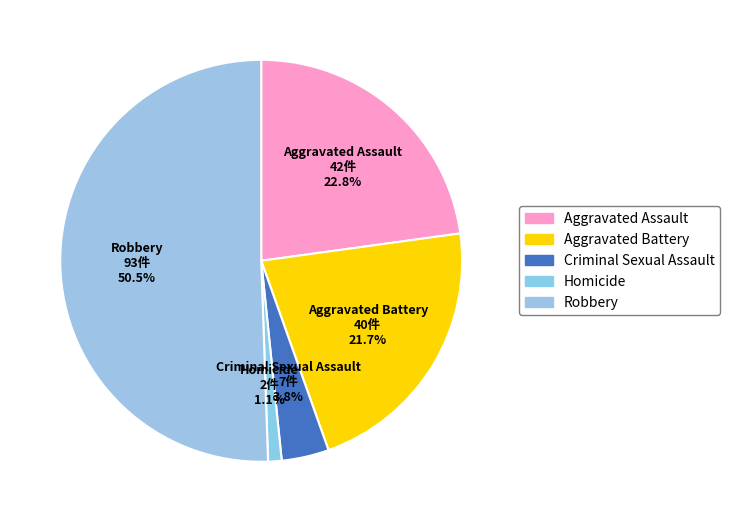

Which has a higher value, Aggravated Battery or Robbery?

Robbery